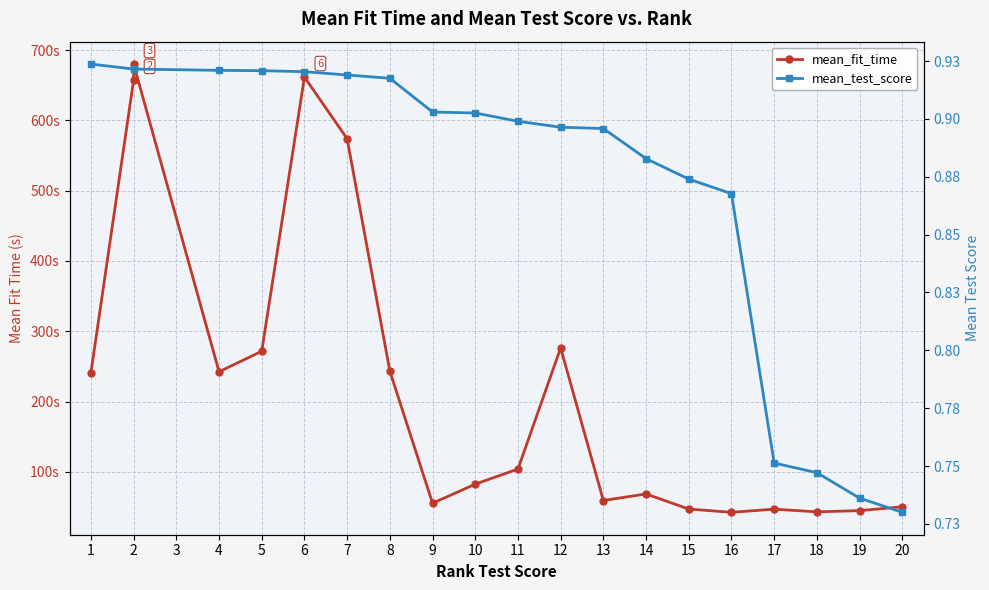

The value of mean_test_score at 5 is 1.2. True or false?

False